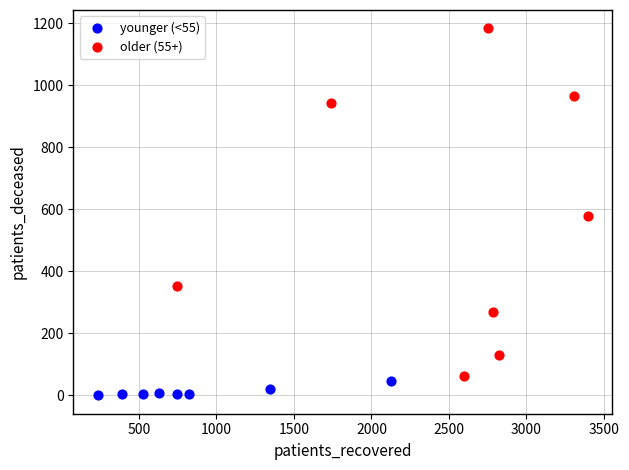

Which series contains the lowest Y value?

younger (<55)